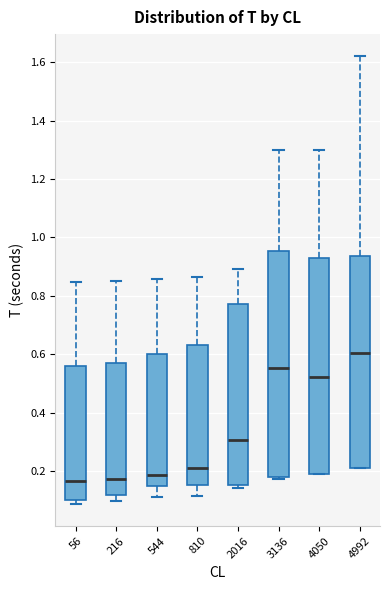

Which box is the tallest, from its lower edge to its upper edge?

3136